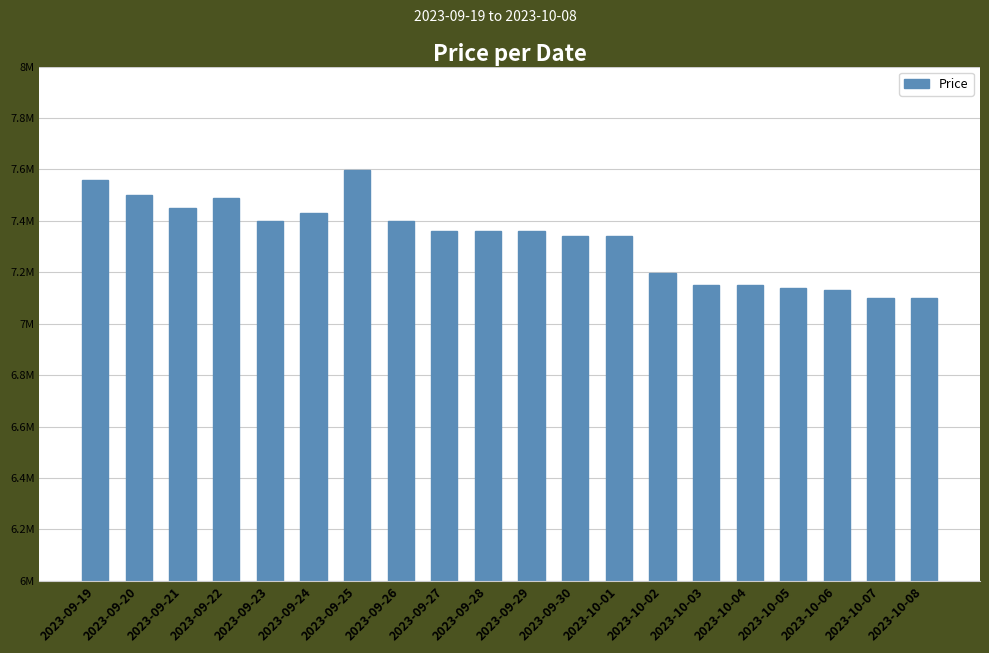

Are the bars horizontal?

No